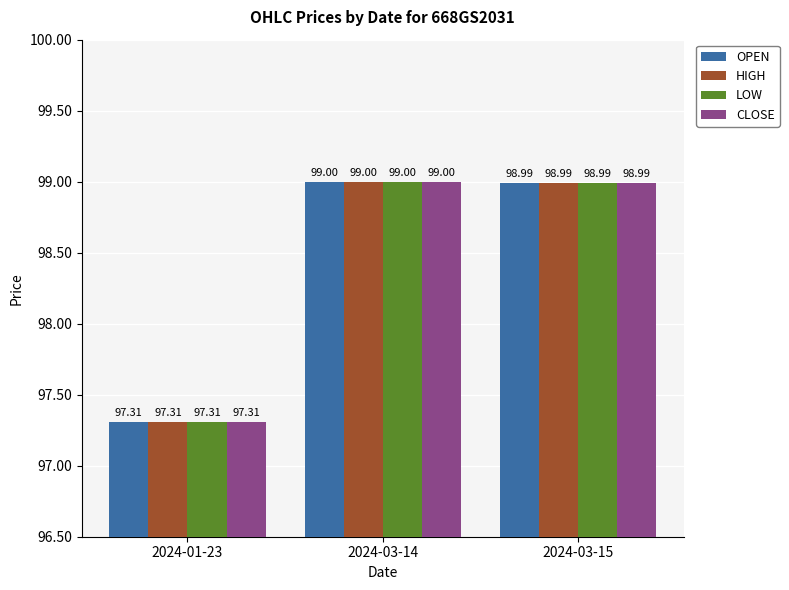

At how many categories does at least one series exceed 97?

3